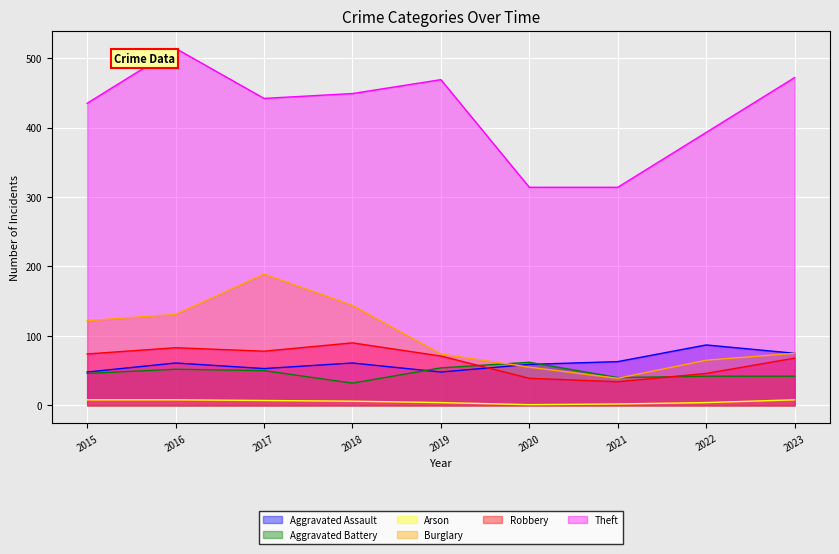

What is the difference between the maximum and minimum values in the Aggravated Assault series?

39